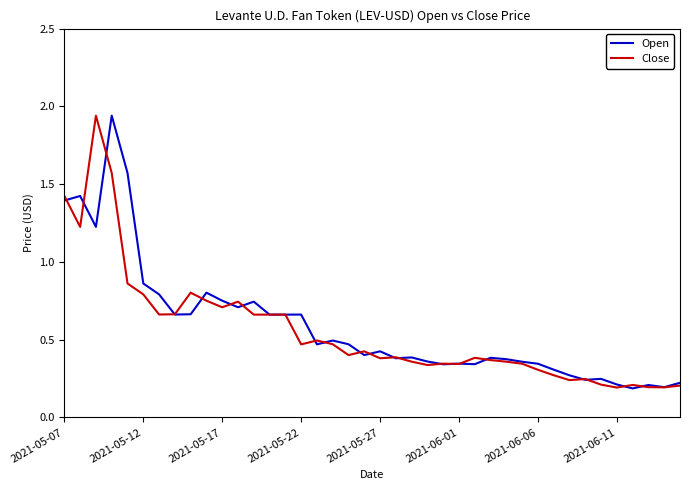

Count the number of categories in the chart.

40